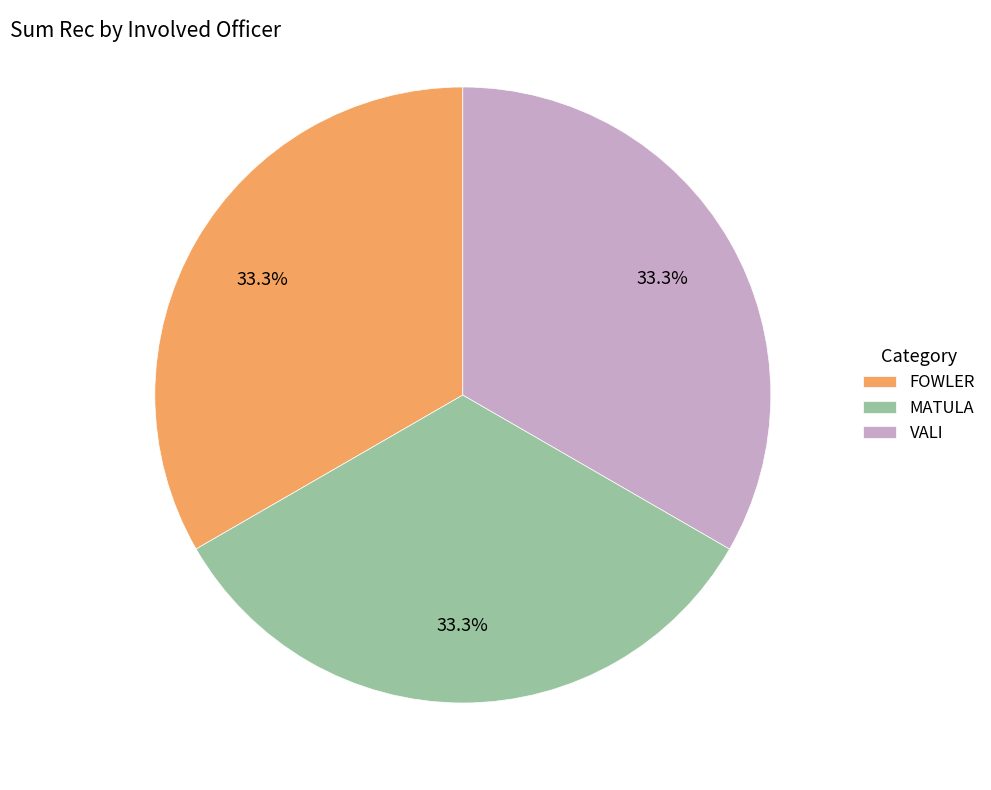

Approximately how many times larger is the value at MATULA compared to VALI?

1.0